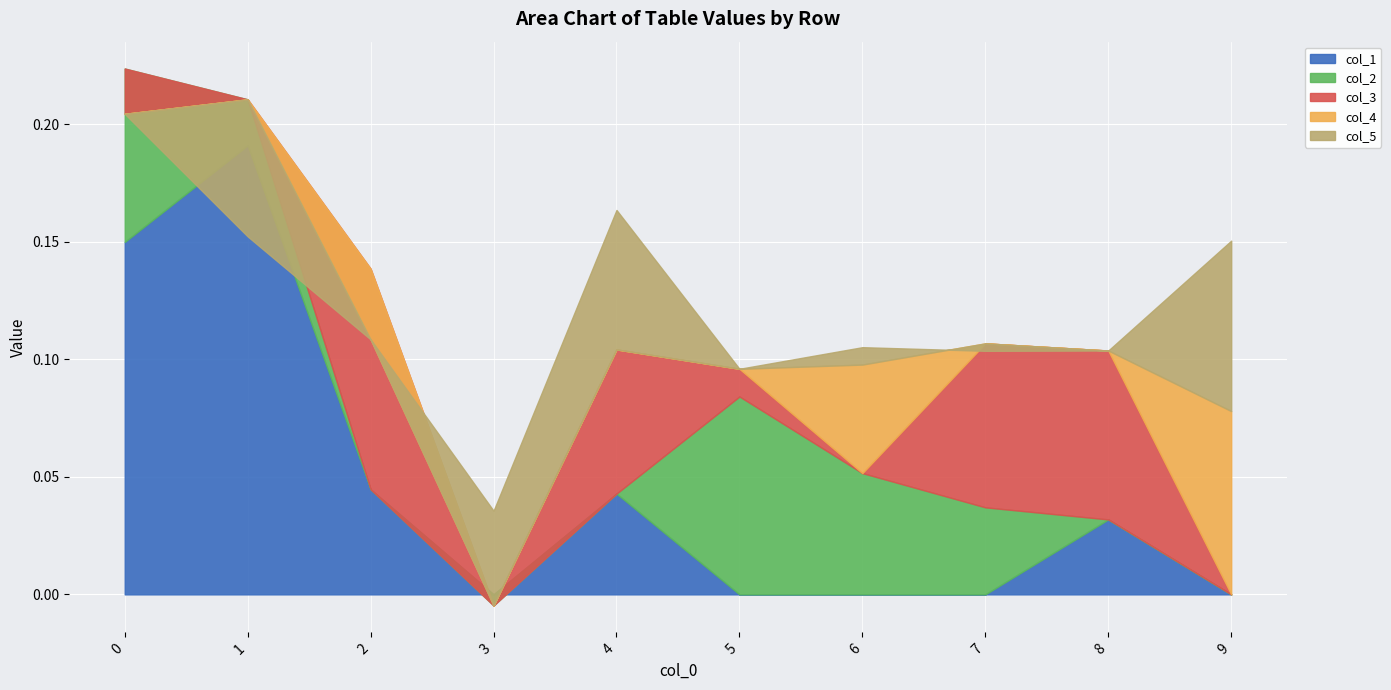

What is the greatest value displayed?

0.2